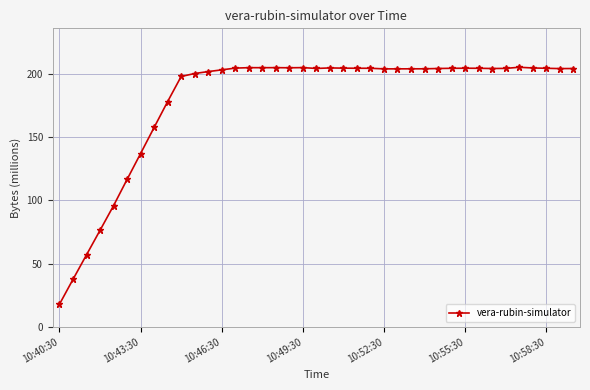

What is the difference between the maximum and minimum values?

187.4